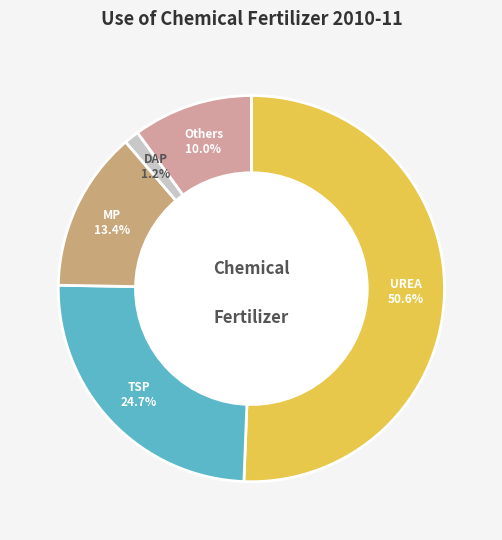

True or false: Others accounts for 24% of the total.

False